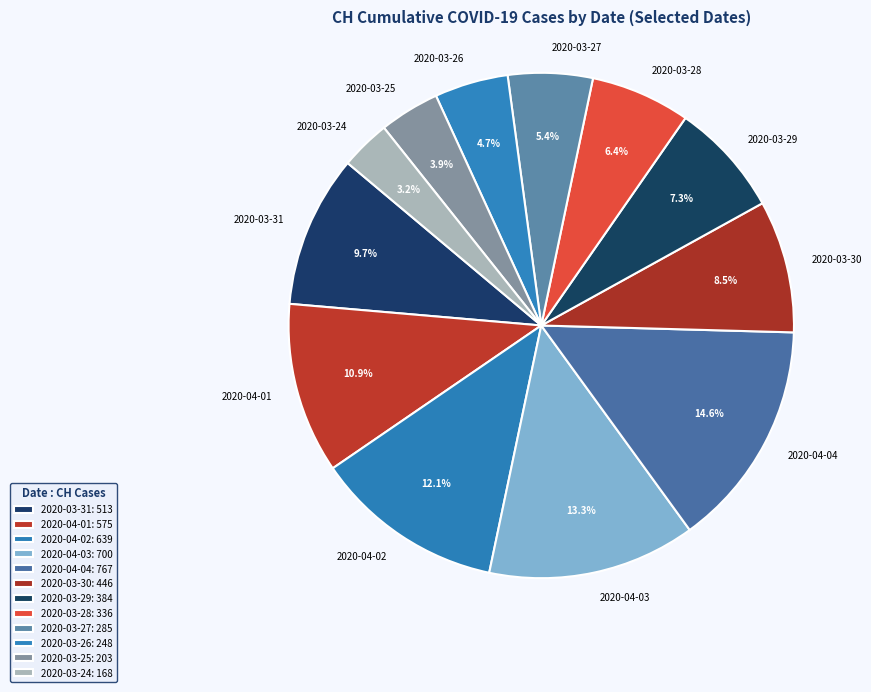

Which category has the smallest portion of the pie?

2020-03-24